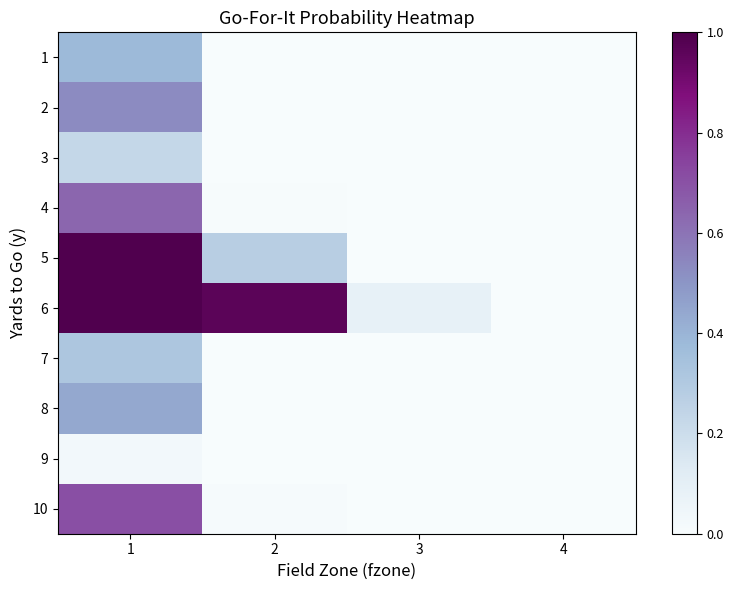

Which has a higher value, 3 or 2?

2